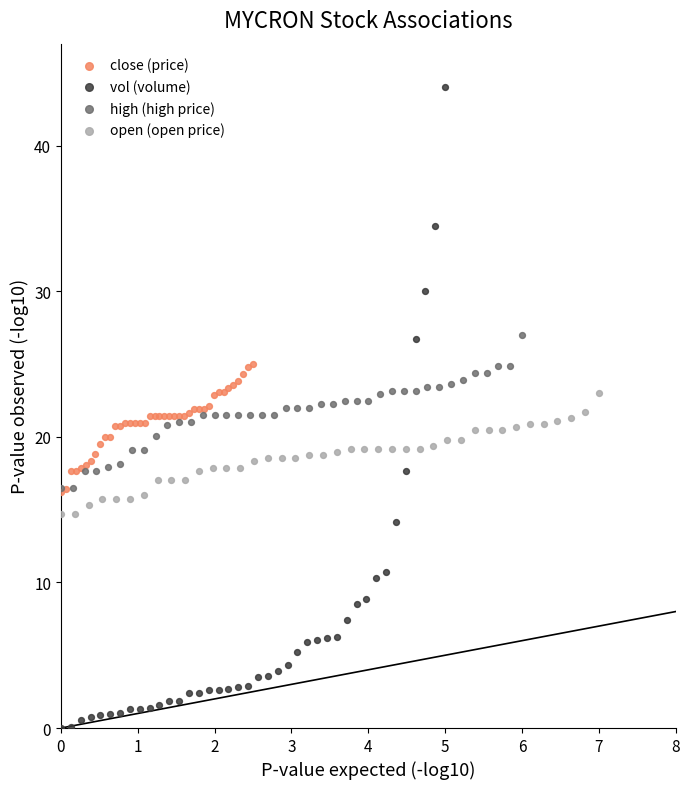

Which series has the largest Y range (max minus min)?

vol (volume)